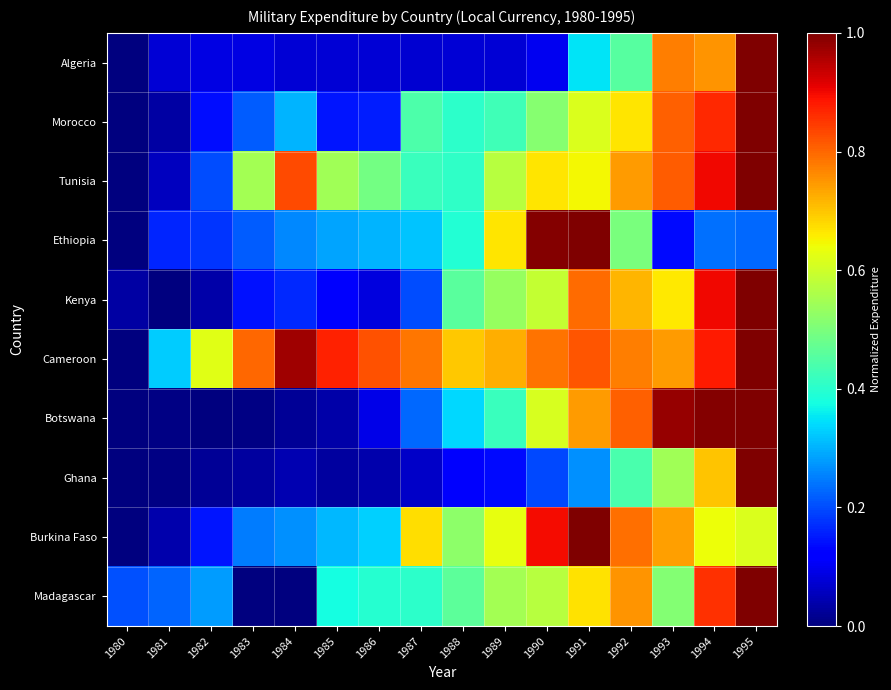

Which series has the largest total across all categories?

Cameroon